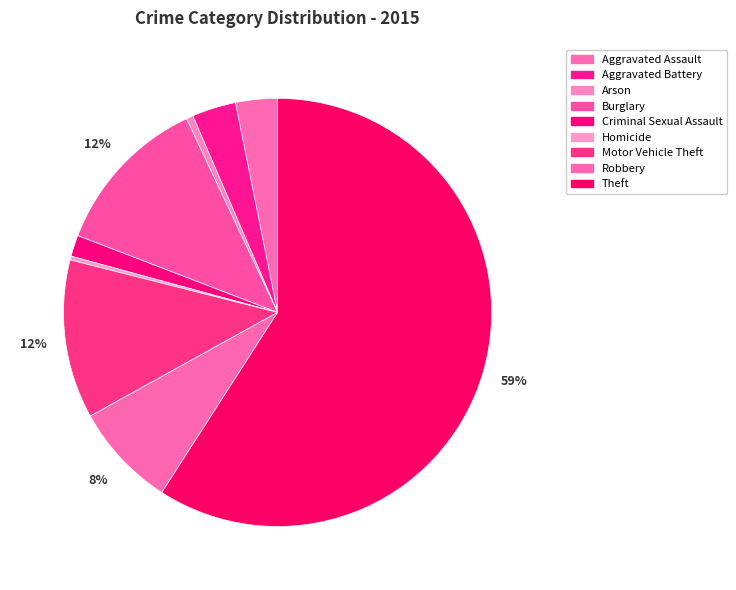

Which slice is the smallest?

Homicide